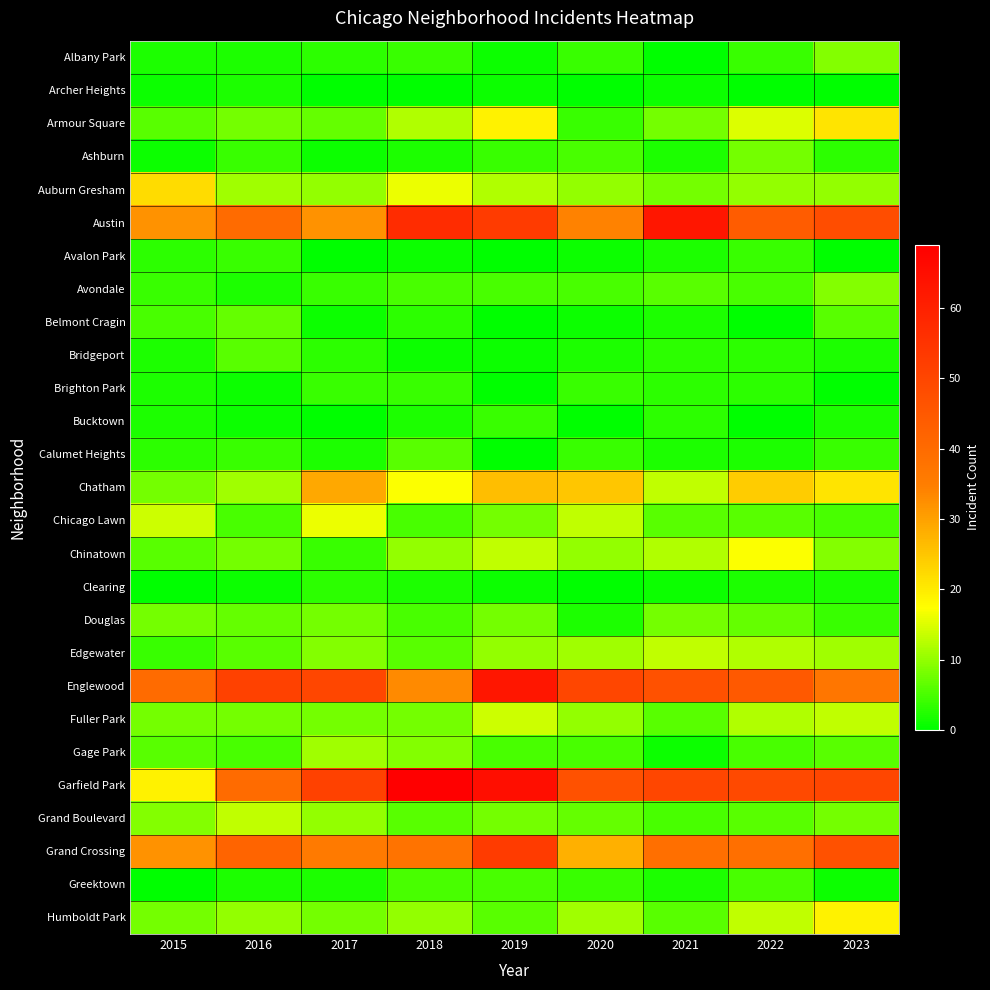

How many series are shown in this chart?

27